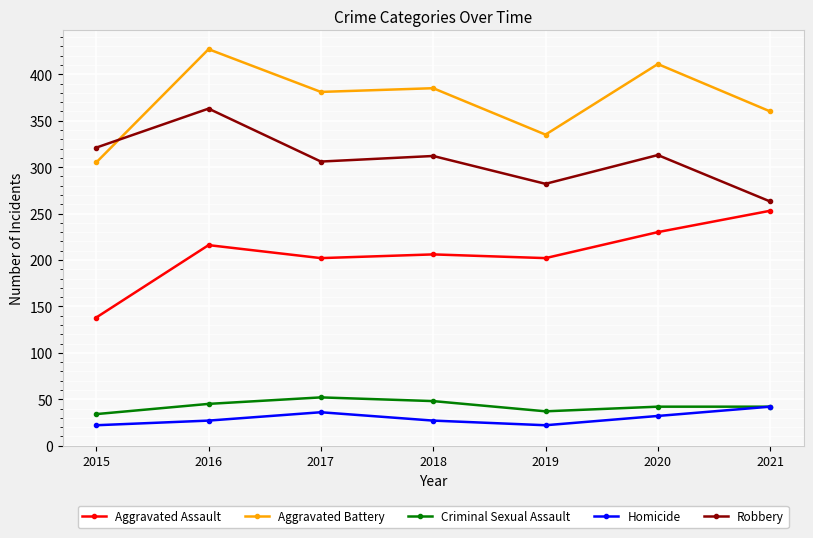

True or false: Robbery and Homicide intersect in this chart.

False